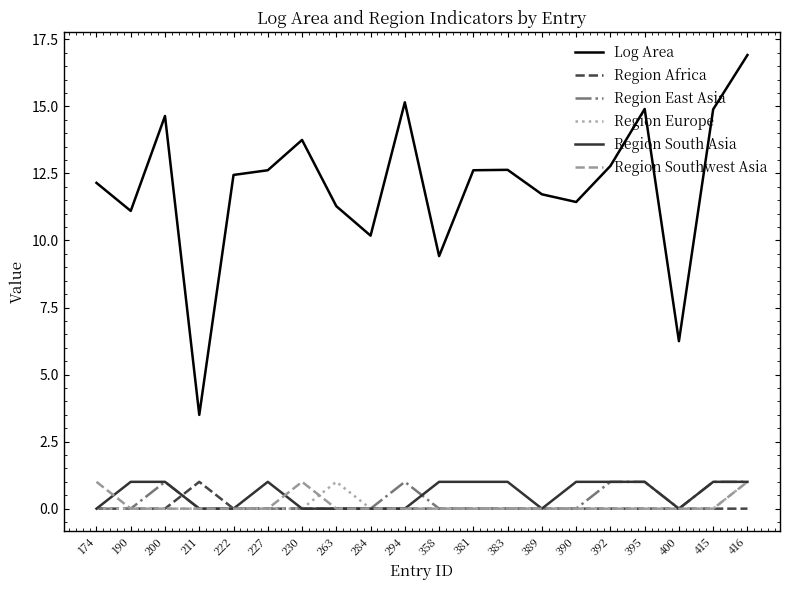

Reading left to right, extract all data points from this chart.

Log Area: 174=12.1	190=11.1	200=14.6	211=3.5	222=12.4	227=12.6	230=13.7	263=11.3	284=10.2	294=15.2	358=9.4	381=12.6	383=12.6	389=11.7	390=11.4	392=12.8	395=14.9	400=6.2	415=14.9	416=16.9
Region Africa: 174=0.0	190=0.0	200=0.0	211=1.0	222=0.0	227=0.0	230=0.0	263=0.0	284=0.0	294=0.0	358=0.0	381=0.0	383=0.0	389=0.0	390=0.0	392=0.0	395=0.0	400=0.0	415=0.0	416=0.0
Region East Asia: 174=0.0	190=0.0	200=1.0	211=0.0	222=0.0	227=0.0	230=0.0	263=0.0	284=0.0	294=1.0	358=0.0	381=0.0	383=0.0	389=0.0	390=0.0	392=1.0	395=1.0	400=0.0	415=1.0	416=1.0
Region Europe: 174=0.0	190=0.0	200=0.0	211=0.0	222=0.0	227=0.0	230=0.0	263=1.0	284=0.0	294=0.0	358=0.0	381=0.0	383=0.0	389=0.0	390=0.0	392=0.0	395=0.0	400=0.0	415=0.0	416=1.0
Region South Asia: 174=0.0	190=1.0	200=1.0	211=0.0	222=0.0	227=1.0	230=0.0	263=0.0	284=0.0	294=0.0	358=1.0	381=1.0	383=1.0	389=0.0	390=1.0	392=1.0	395=1.0	400=0.0	415=1.0	416=1.0
Region Southwest Asia: 174=1.0	190=0.0	200=0.0	211=0.0	222=0.0	227=0.0	230=1.0	263=0.0	284=0.0	294=0.0	358=0.0	381=0.0	383=0.0	389=0.0	390=0.0	392=0.0	395=0.0	400=0.0	415=0.0	416=1.0